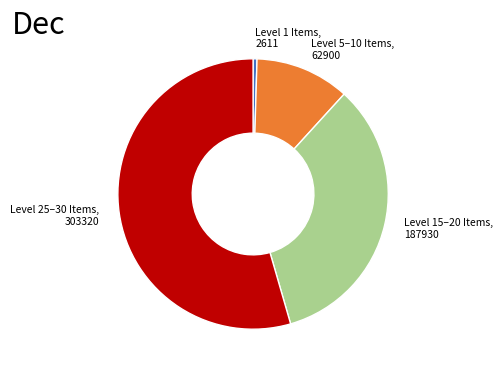

Does any single category account for the majority?

Yes